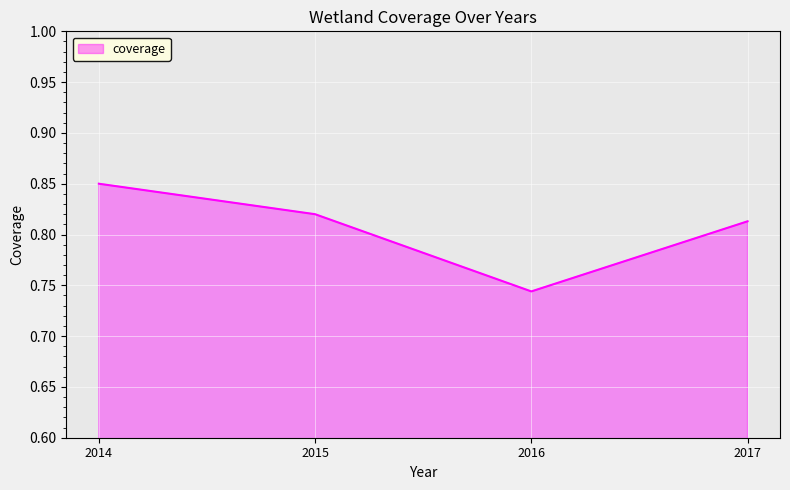

What is the sum of all values?

3.2